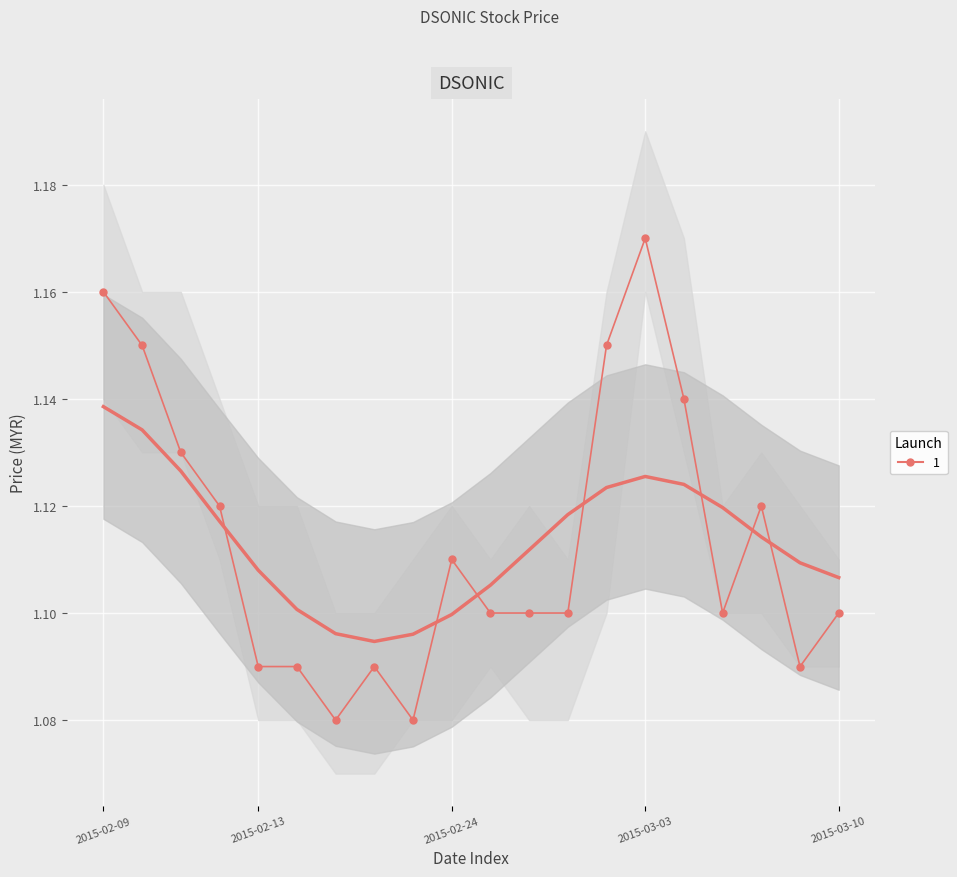

True or false: there are more than 0 points higher than both neighbors.

True